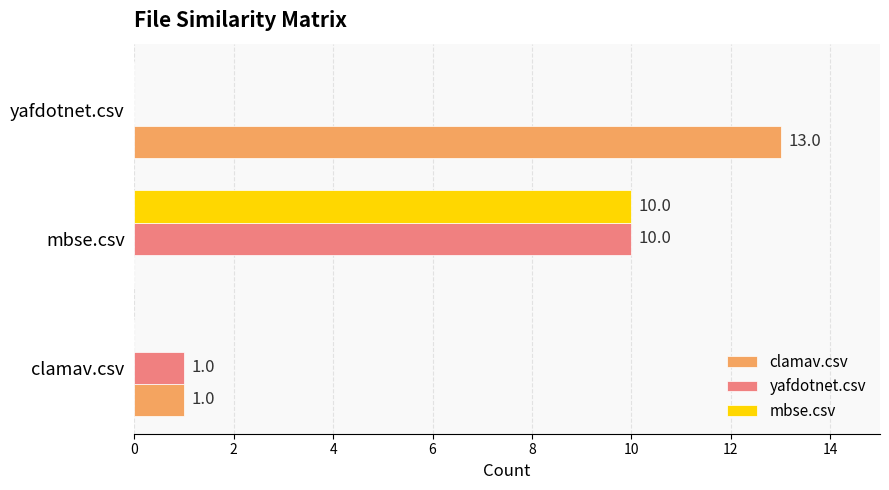

Is the value of yafdotnet.csv at mbse.csv greater than the value of clamav.csv at clamav.csv?

Yes